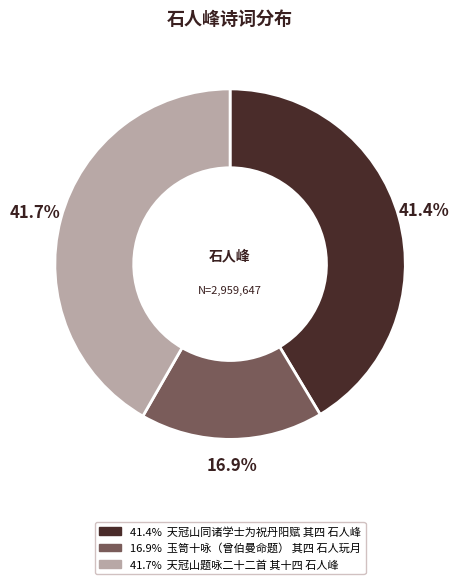

Is there a majority slice in this chart?

No